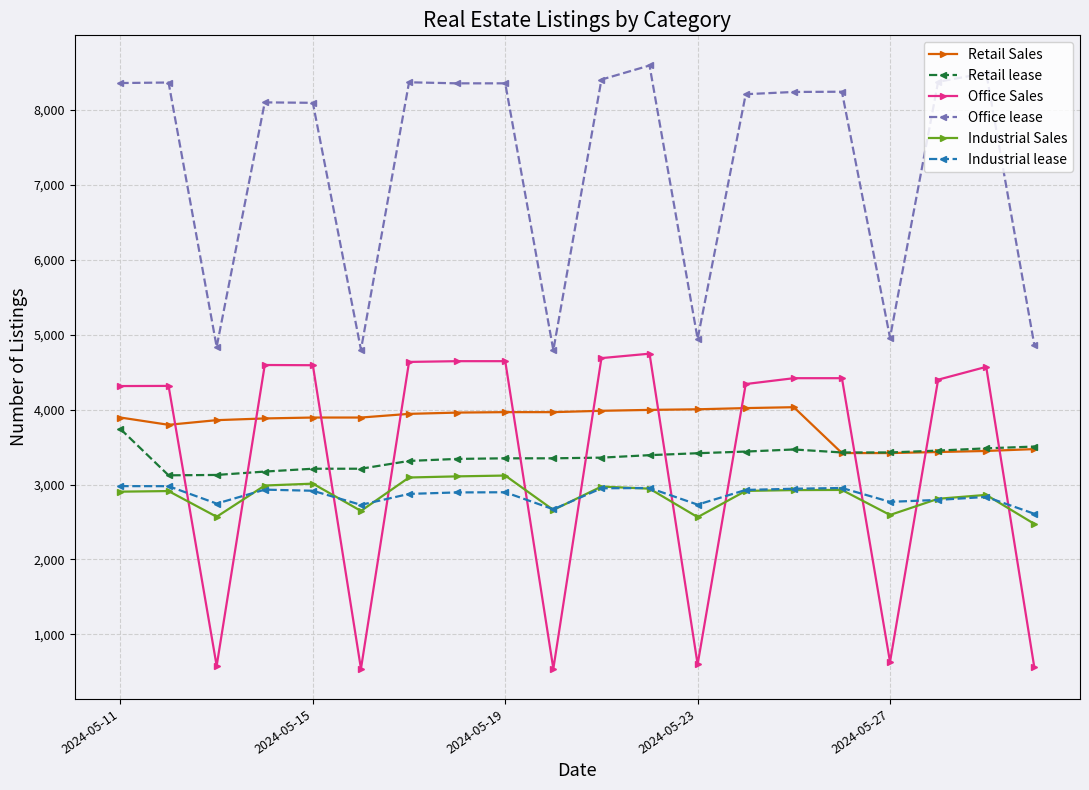

True or false: Retail lease has more than 0 points higher than both neighbors.

True